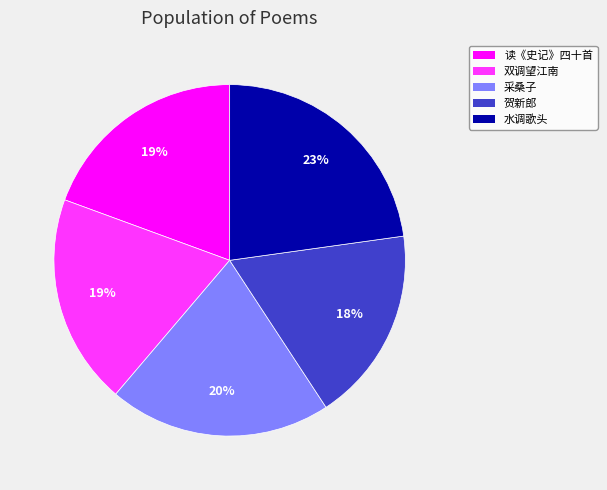

Is there any slice that represents more than half of the pie?

No